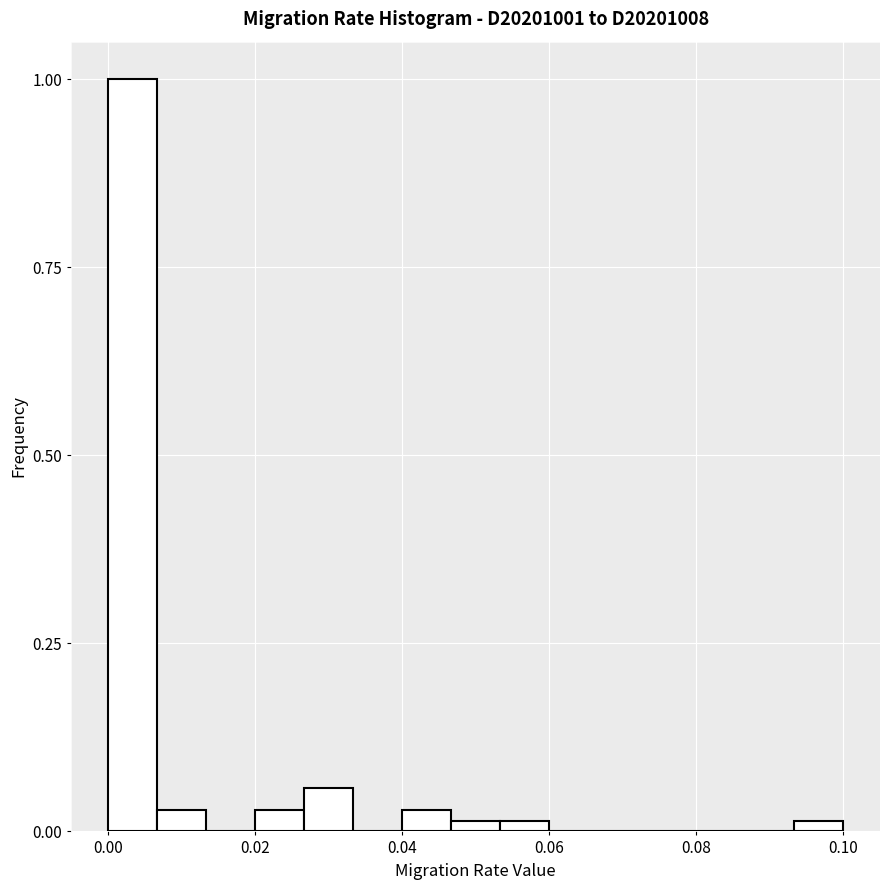

Read against the x-axis, roughly where is the centre of the tallest bar?

0.004